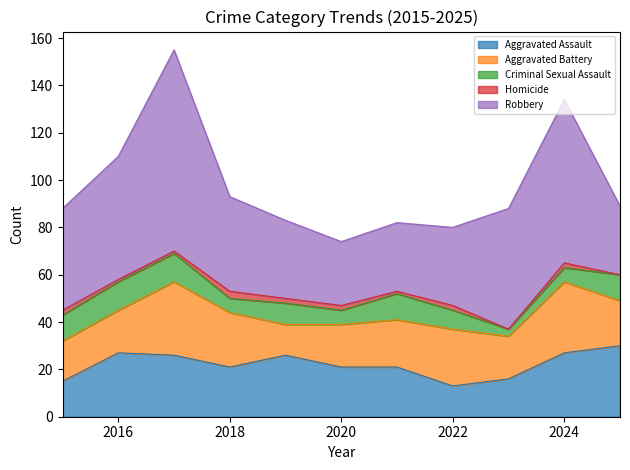

Where is the first local minimum for Criminal Sexual Assault?

2018